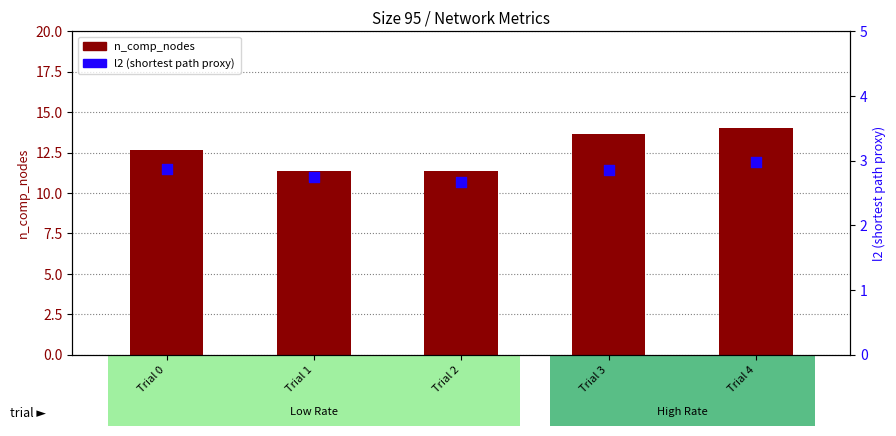

Is the value of n_comp_nodes at Trial 0 greater than the value of l2 at Trial 1?

Yes